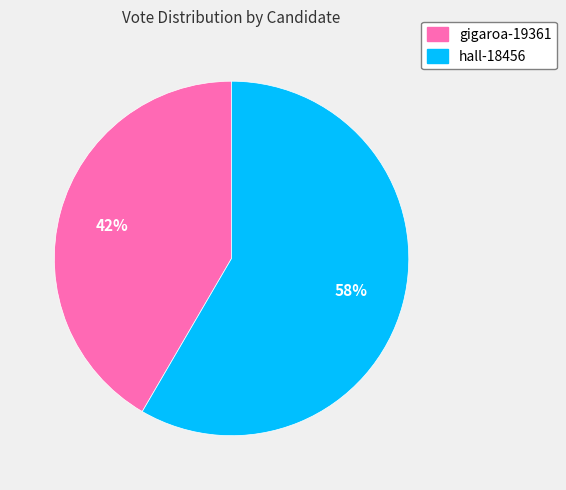

What is the majority slice?

hall-18456